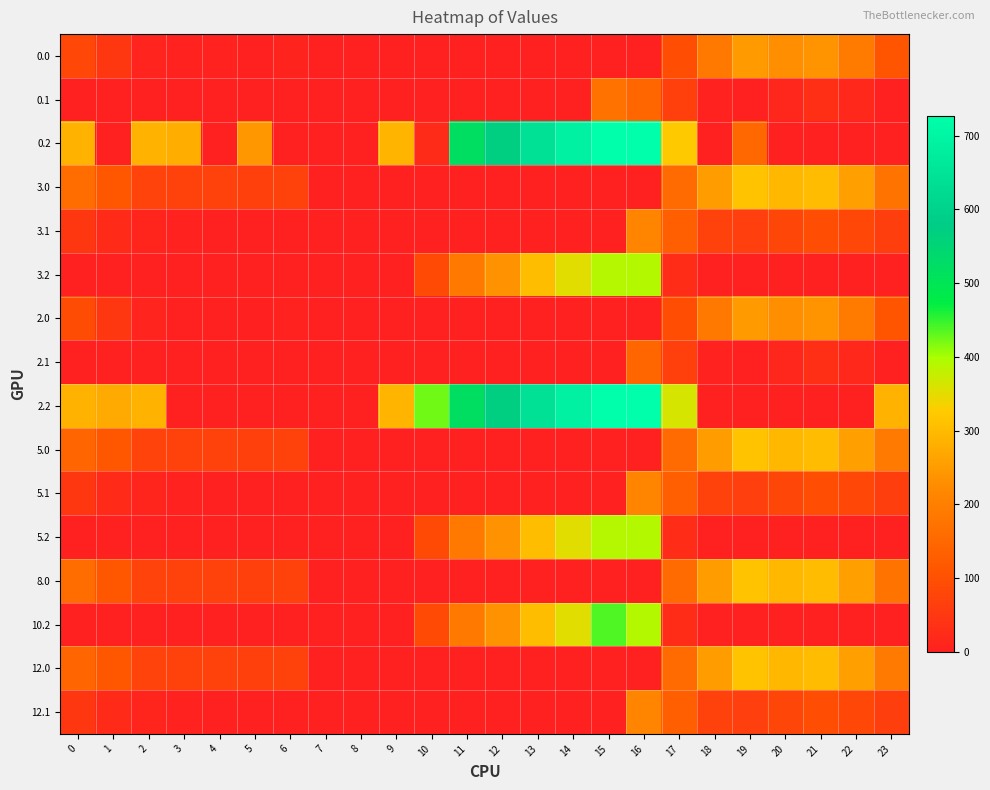

Rank the series by their maximum value, from highest to lowest.

0.2, 2.2, 10.2, 3.2, 5.2, 3.0, 5.0, 8.0, 12.0, 0.0, 2.0, 3.1, 5.1, 12.1, 0.1, 2.1